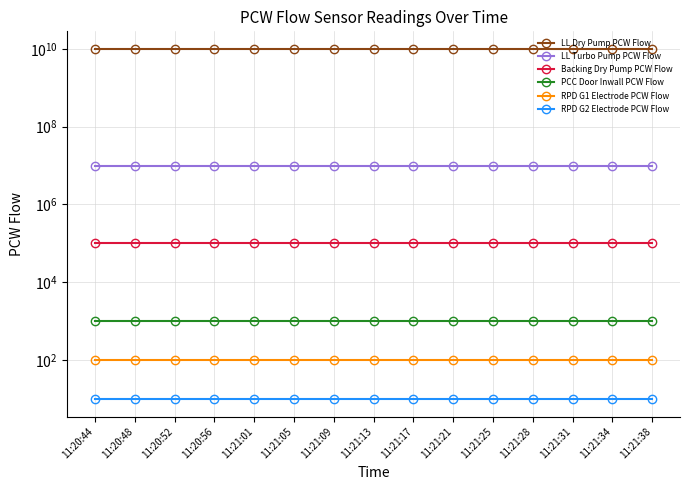

True or false: RPD G2 Electrode PCW Flow has a value of 10 at 11:21:25.

True